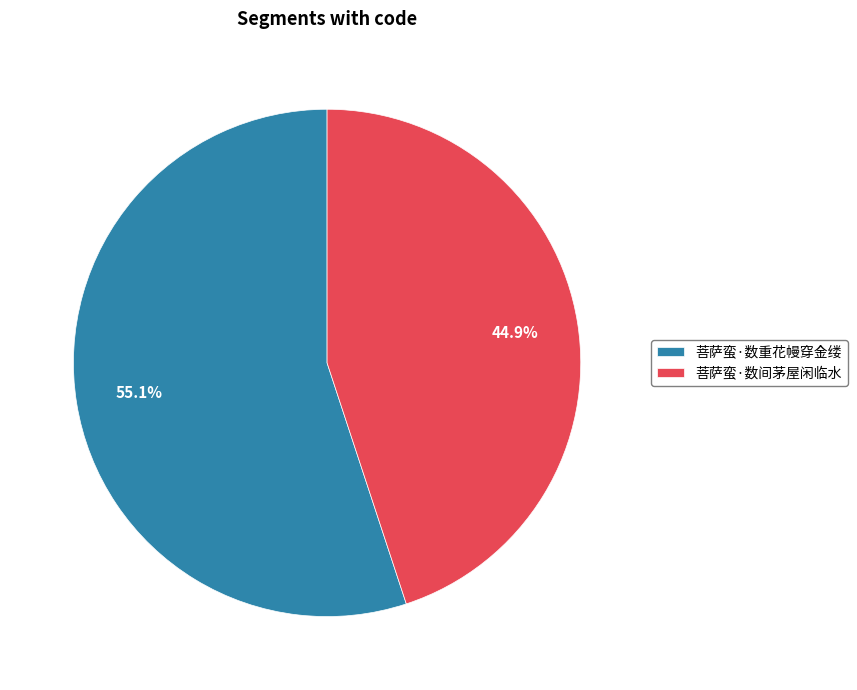

What percentage is the 菩萨蛮·数间茅屋闲临水 slice, to the nearest percent?

45%